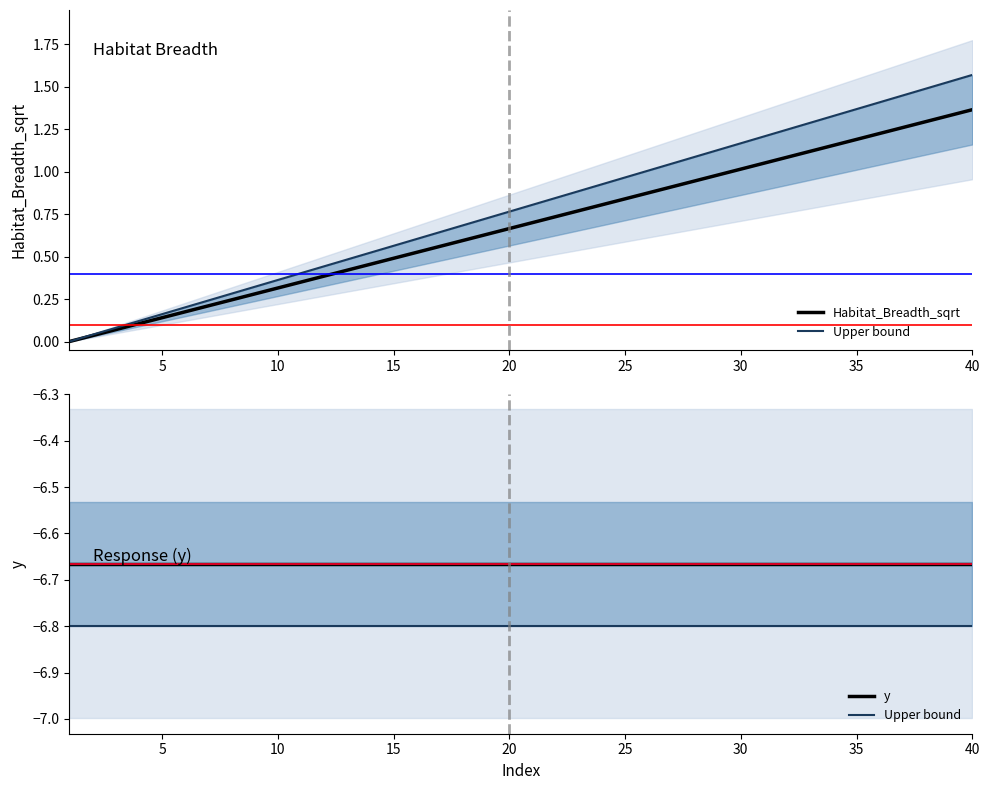

What is the minimum value shown in the chart?

-6.8